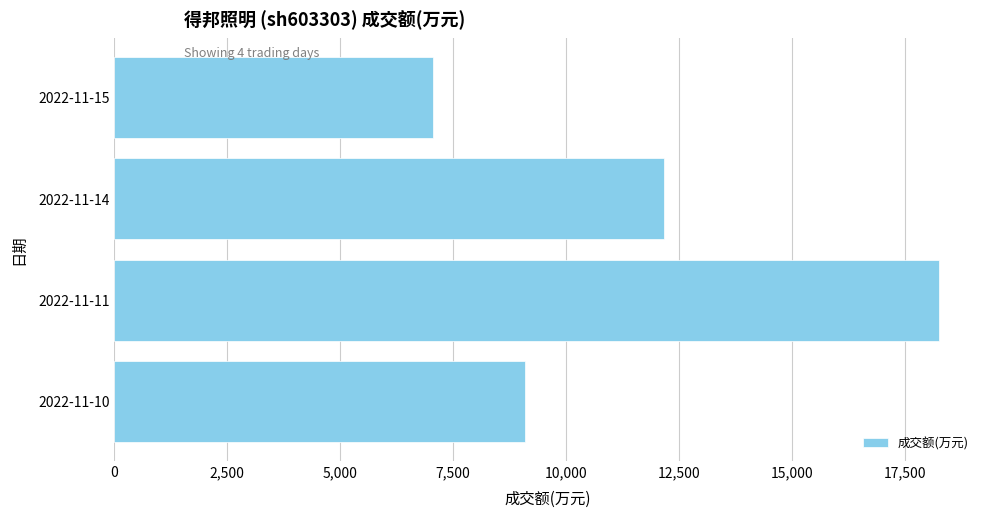

List the labels in order of value, smallest first.

2022-11-15, 2022-11-10, 2022-11-14, 2022-11-11